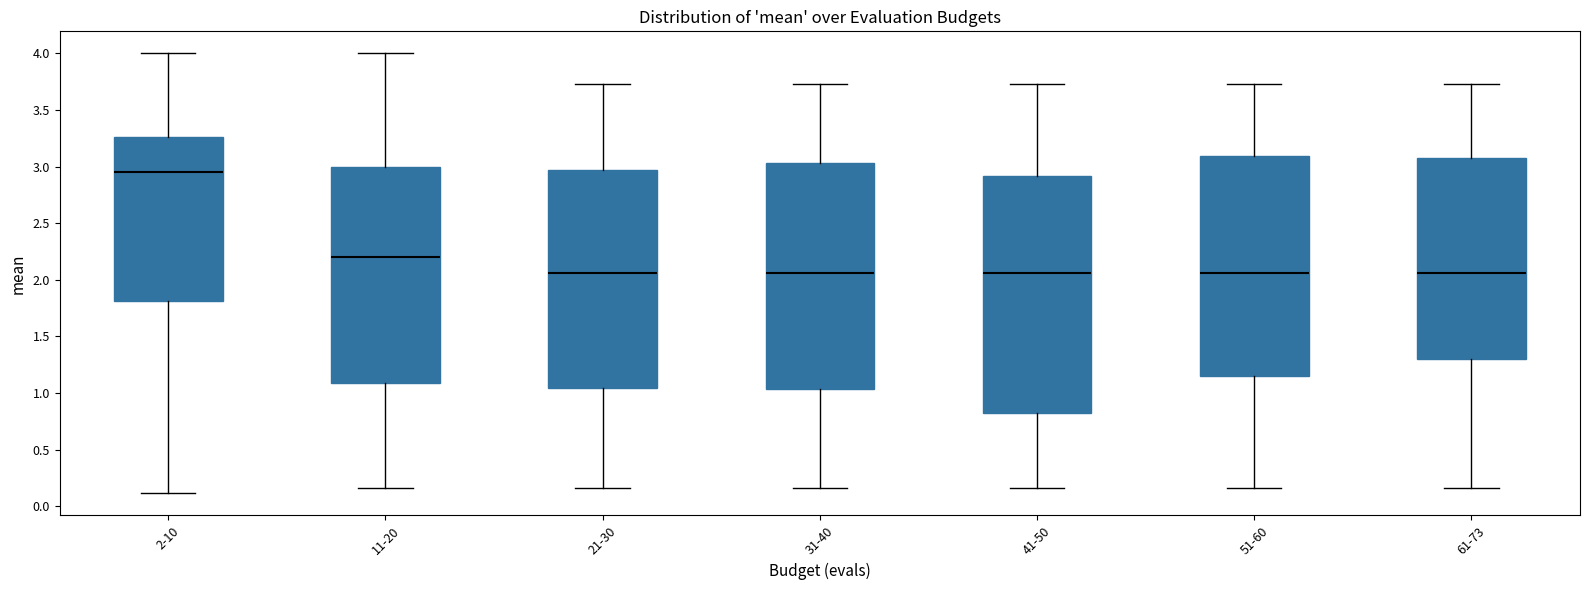

Where is the lower edge of the box for 2-10 on the y-axis? The values are not printed on the chart, so give them approximately, as read against the axis.

1.80